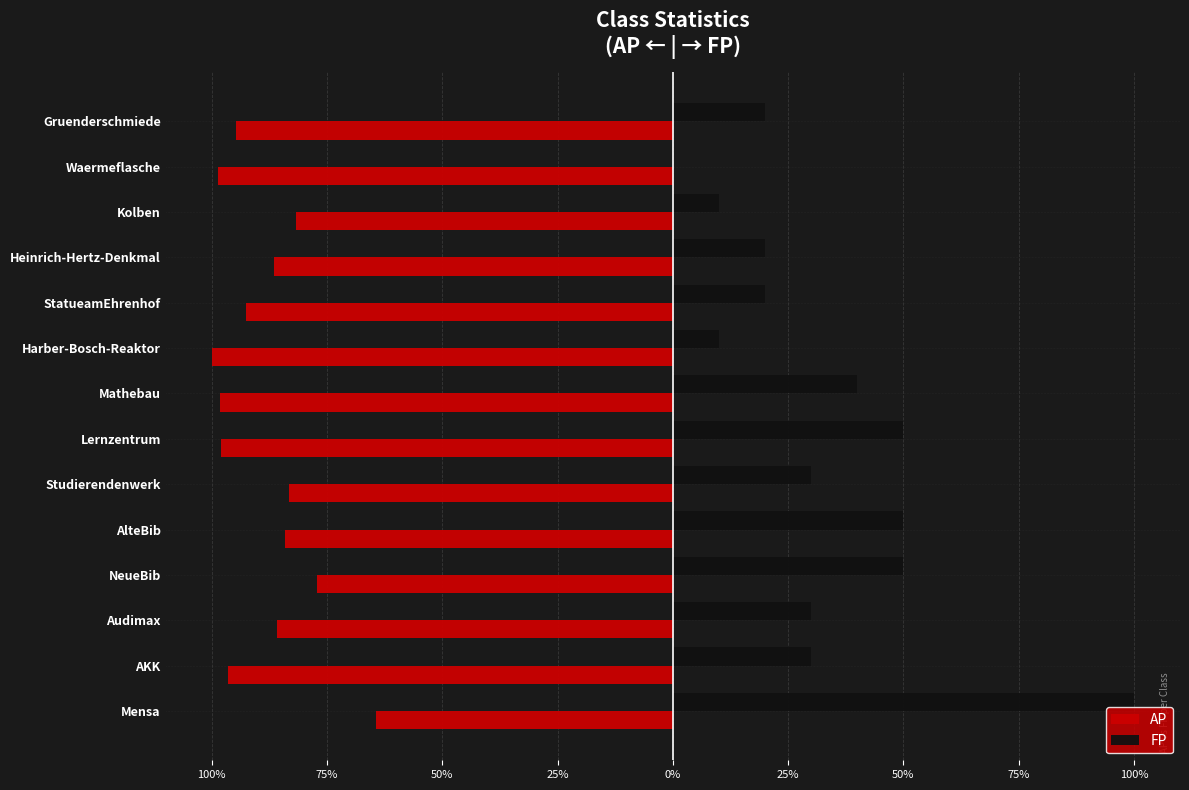

What are all the series names shown in the legend?

AP, FP